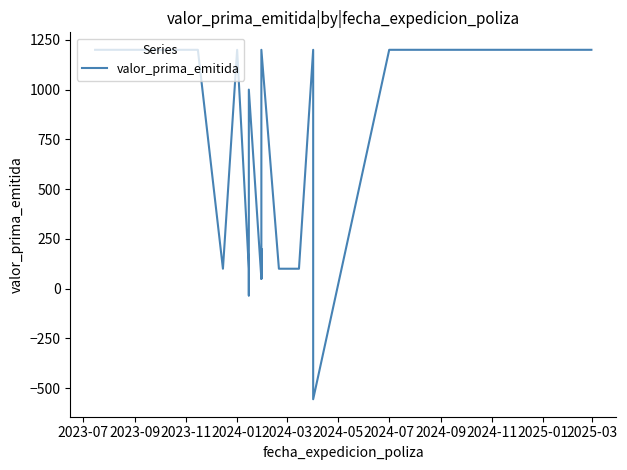

How many interior local peaks (higher than both neighbors) does the data have?

3